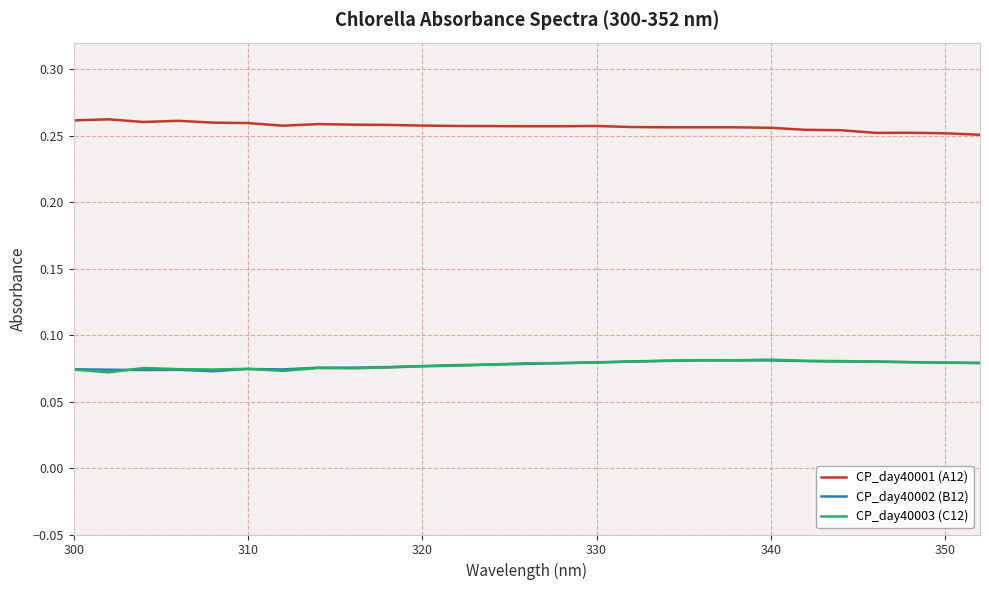

Which series has the largest total across all categories?

CP_day40001 (A12)